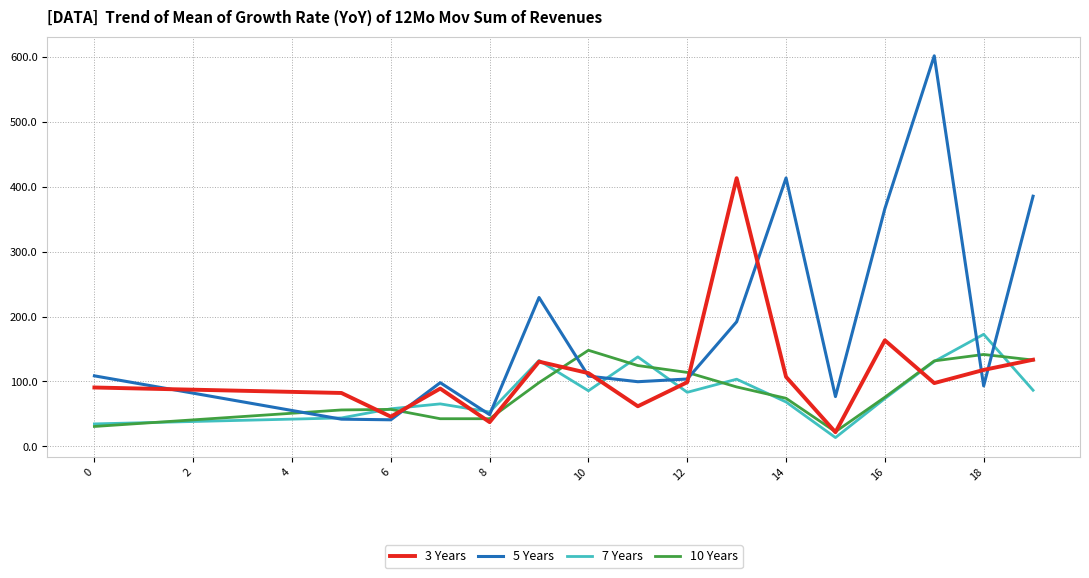

What is the average value of the 10 Years series?

77.9